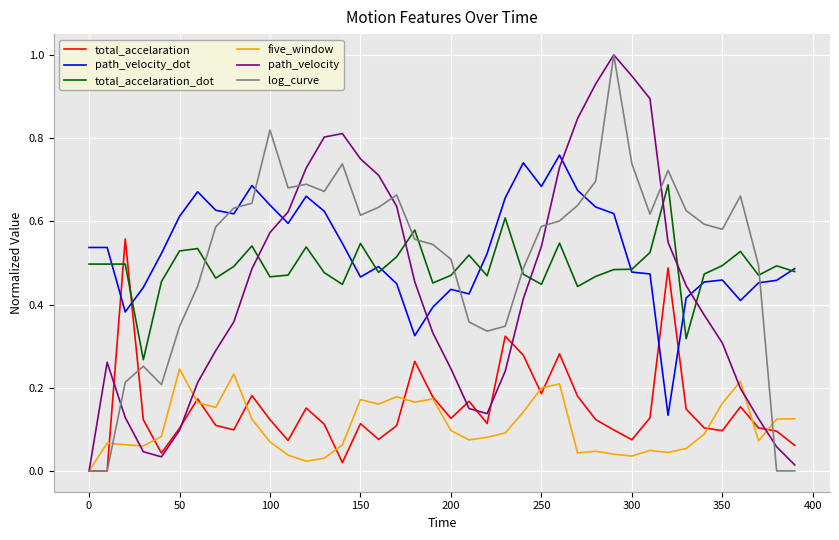

Which series ends up on top after the final intersection of total_accelaration_dot and total_accelaration?

total_accelaration_dot